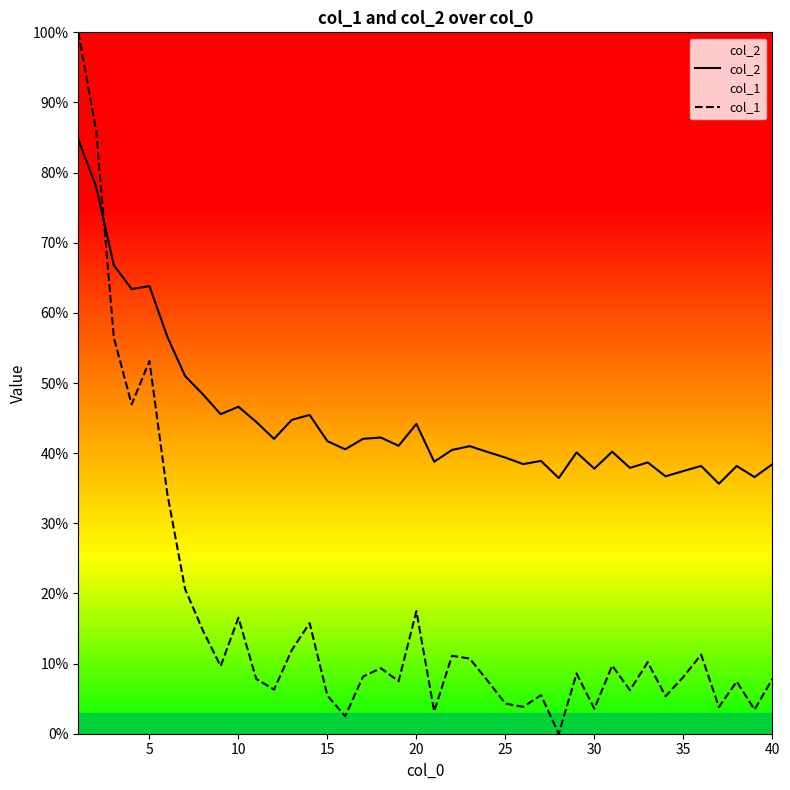

How many interior local peaks does the col_2 series have?

12